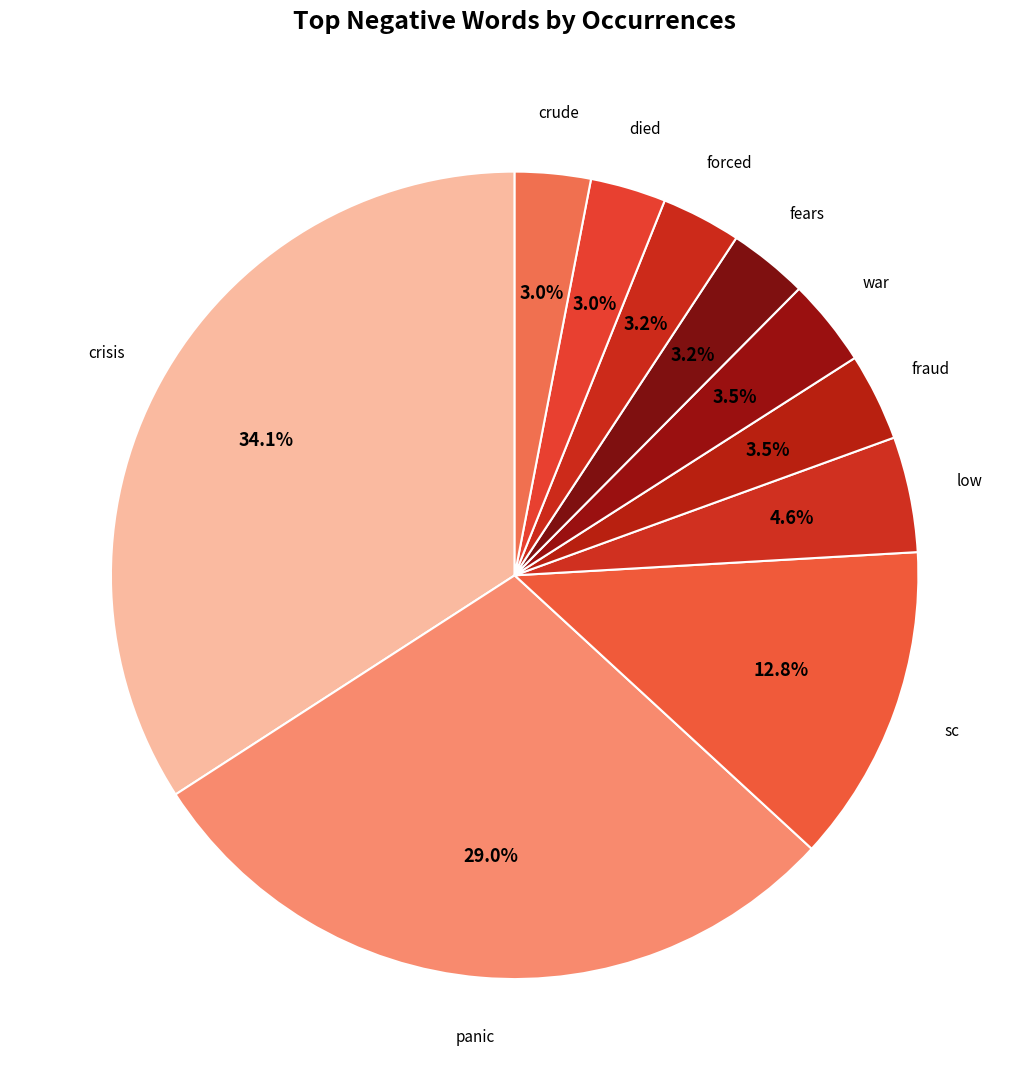

How many slices are in this pie chart?

10